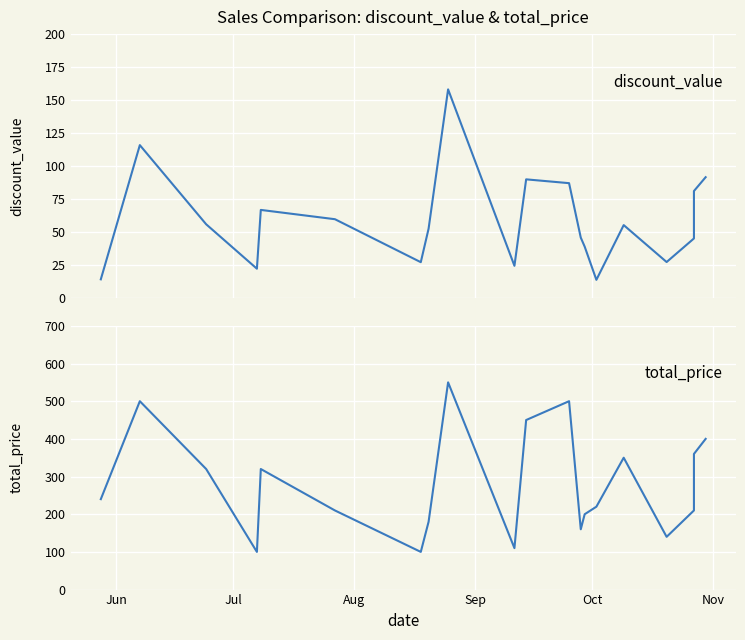

At how many categories does at least one series exceed 210?

11